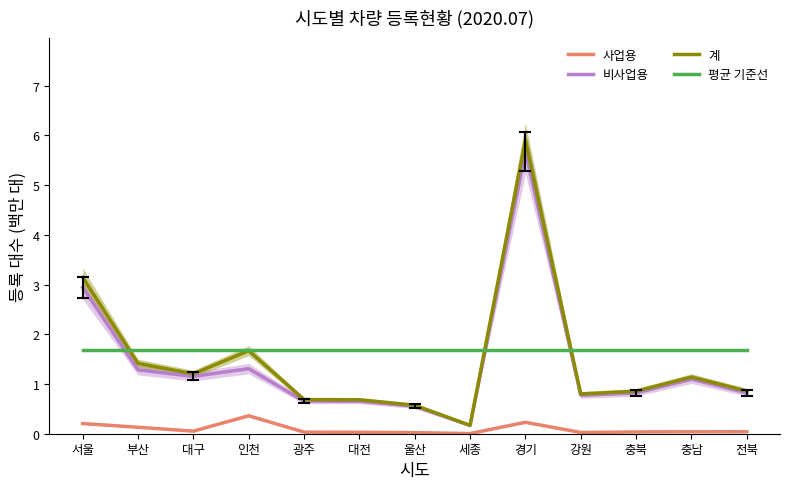

What is the difference between the 비사업용 values at 충북 and 부산?

0.5